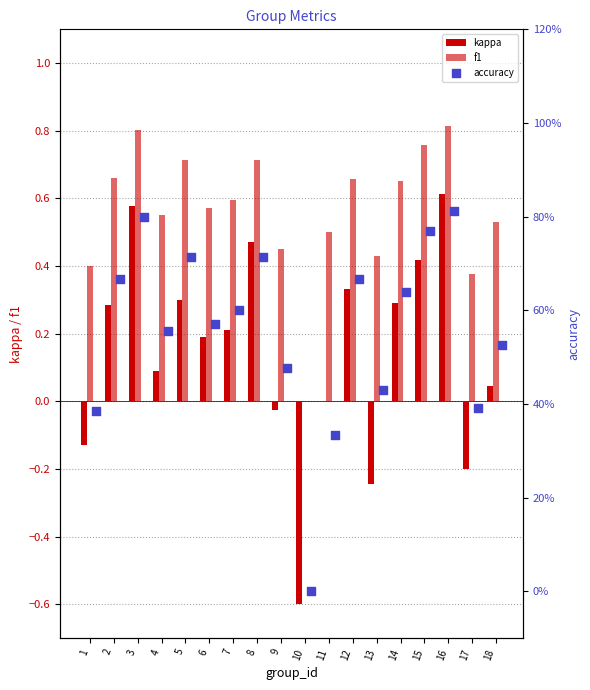

Which series has the largest total across all categories?

f1